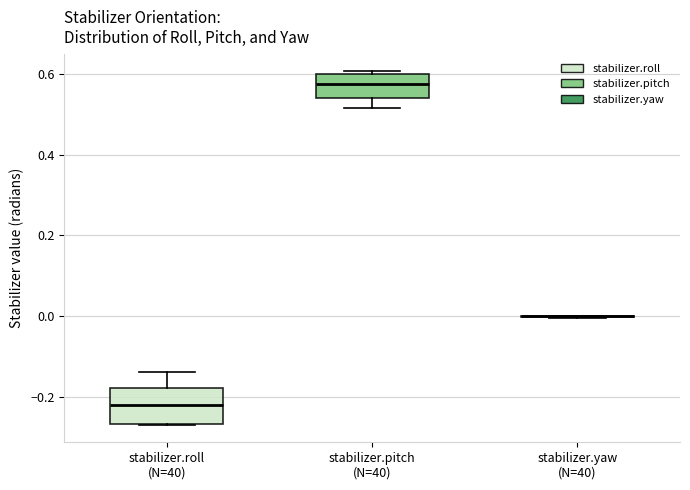

Reading left to right, transcribe this box plot: for each box, give where its median line is, the range the box spans, and where its two whiskers end, as read against the y-axis. The values are not printed on the chart, so give them approximately, as read against the axis.

stabilizer.roll (N=40): median -0.22, box -0.26 to -0.18, whiskers -0.26 to -0.14
stabilizer.pitch (N=40): median 0.58, box 0.54 to 0.60, whiskers 0.52 to 0.60
stabilizer.yaw (N=40): box collapsed to a line at 0.00, whiskers 0.00 to 0.00